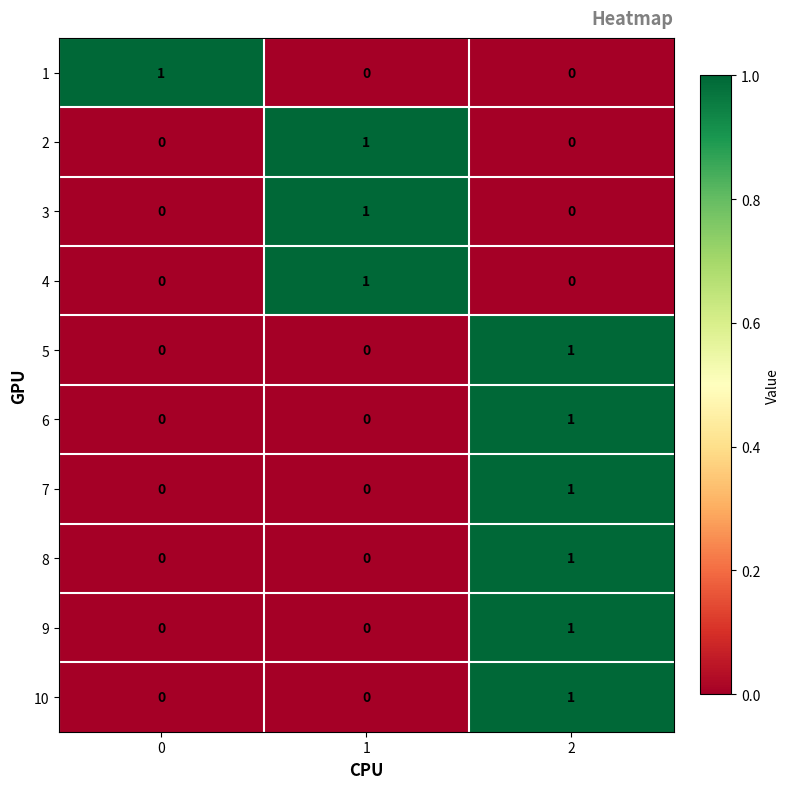

How many 1 values are between 0 and 1?

3